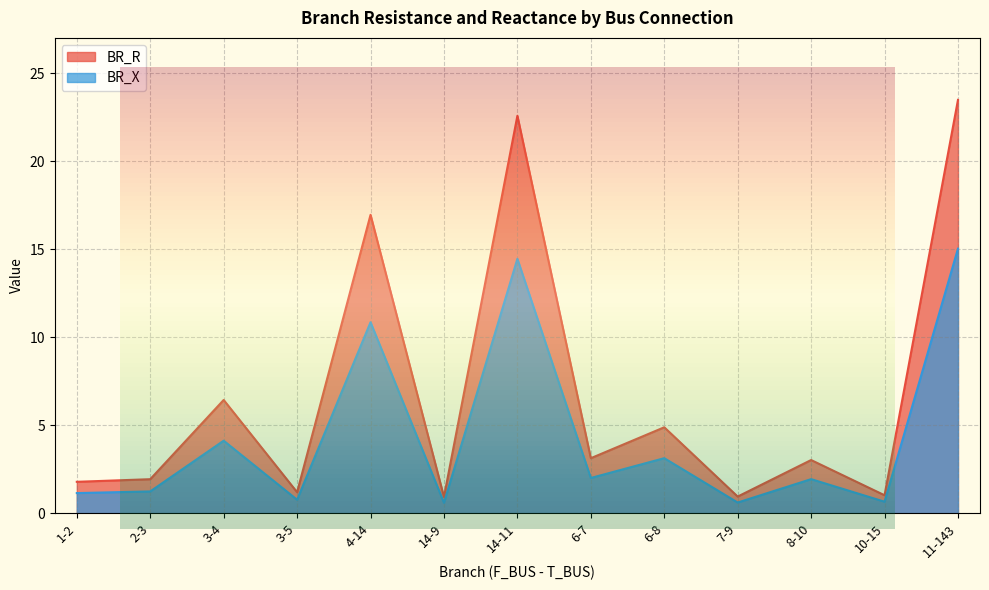

Where is BR_R nearest to the value 12?

4-14